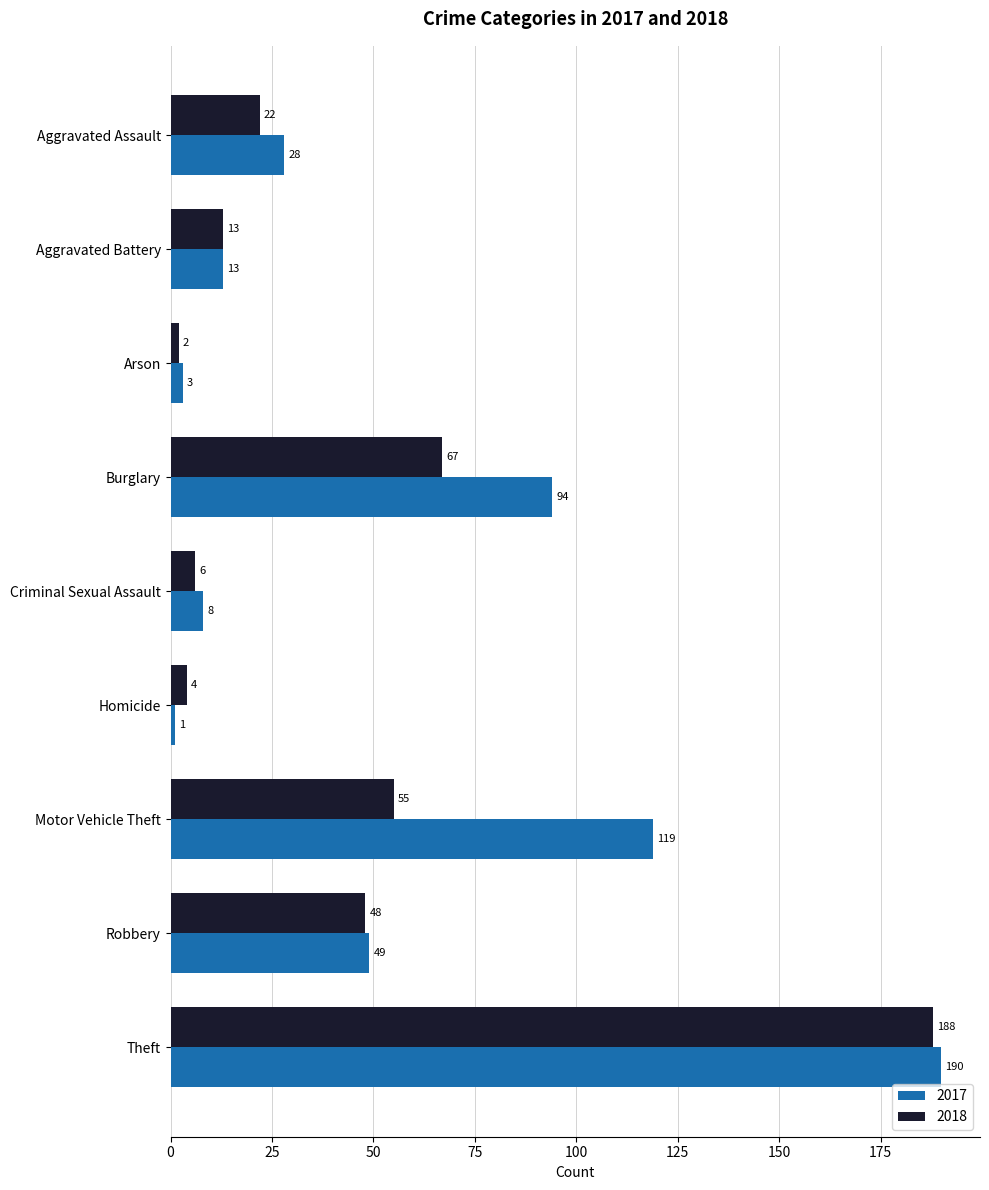

Between Aggravated Battery and Theft, which series saw the biggest shift?

2017